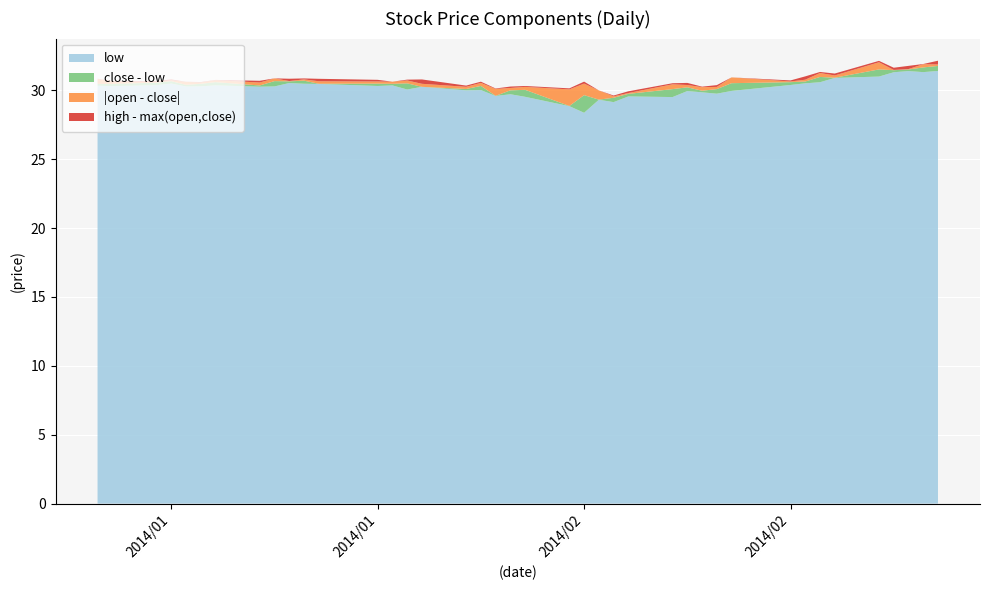

Reading right to left, transcribe all the data shown in this chart.

high: 2014-02-28=32.0	2014-02-27=31.7	2014-02-26=31.8	2014-02-25=31.6	2014-02-24=31.6	2014-02-21=31.2	2014-02-20=31.0	2014-02-19=30.9	2014-02-18=30.7	2014-02-14=30.5	2014-02-13=30.2	2014-02-12=30.3	2014-02-11=30.4	2014-02-10=30.2	2014-02-07=29.9	2014-02-06=29.5	2014-02-05=30.0	2014-02-04=29.8	2014-02-03=30.1	2014-01-31=30.1	2014-01-30=30.1	2014-01-29=30.1	2014-01-28=30.4	2014-01-27=30.3	2014-01-24=30.8	2014-01-23=30.6	2014-01-22=30.6	2014-01-21=30.8	2014-01-17=30.8	2014-01-16=30.8	2014-01-15=30.8	2014-01-14=30.7	2014-01-13=30.7	2014-01-10=30.6	2014-01-09=30.6	2014-01-08=30.6	2014-01-07=30.7	2014-01-06=30.7	2014-01-03=30.7	2014-01-02=30.8
open: 2014-02-28=31.7	2014-02-27=31.4	2014-02-26=31.5	2014-02-25=31.4	2014-02-24=31.0	2014-02-21=31.1	2014-02-20=30.7	2014-02-19=30.5	2014-02-18=30.6	2014-02-14=30.1	2014-02-13=29.9	2014-02-12=30.2	2014-02-11=30.0	2014-02-10=29.7	2014-02-07=29.7	2014-02-06=29.4	2014-02-05=30.0	2014-02-04=28.8	2014-02-03=30.1	2014-01-31=29.8	2014-01-30=29.8	2014-01-29=30.1	2014-01-28=30.1	2014-01-27=30.3	2014-01-24=30.5	2014-01-23=30.3	2014-01-22=30.6	2014-01-21=30.6	2014-01-17=30.7	2014-01-16=30.6	2014-01-15=30.7	2014-01-14=30.5	2014-01-13=30.6	2014-01-10=30.5	2014-01-09=30.6	2014-01-08=30.6	2014-01-07=30.6	2014-01-06=30.6	2014-01-03=30.6	2014-01-02=30.8
close: 2014-02-28=31.8	2014-02-27=31.7	2014-02-26=31.5	2014-02-25=31.5	2014-02-24=31.5	2014-02-21=30.9	2014-02-20=31.0	2014-02-19=30.6	2014-02-18=30.6	2014-02-14=30.5	2014-02-13=30.1	2014-02-12=30.0	2014-02-11=30.2	2014-02-10=30.1	2014-02-07=29.7	2014-02-06=29.5	2014-02-05=29.3	2014-02-04=29.6	2014-02-03=28.9	2014-01-31=30.0	2014-01-30=30.0	2014-01-29=29.6	2014-01-28=30.3	2014-01-27=30.1	2014-01-24=30.3	2014-01-23=30.5	2014-01-22=30.5	2014-01-21=30.5	2014-01-17=30.5	2014-01-16=30.7	2014-01-15=30.6	2014-01-14=30.7	2014-01-13=30.3	2014-01-10=30.6	2014-01-09=30.5	2014-01-08=30.4	2014-01-07=30.7	2014-01-06=30.6	2014-01-03=30.5	2014-01-02=30.5
low: 2014-02-28=31.4	2014-02-27=31.3	2014-02-26=31.4	2014-02-25=31.3	2014-02-24=31.0	2014-02-21=30.9	2014-02-20=30.6	2014-02-19=30.5	2014-02-18=30.4	2014-02-14=30.0	2014-02-13=29.8	2014-02-12=29.9	2014-02-11=29.9	2014-02-10=29.5	2014-02-07=29.6	2014-02-06=29.1	2014-02-05=29.3	2014-02-04=28.4	2014-02-03=28.8	2014-01-31=29.5	2014-01-30=29.7	2014-01-29=29.6	2014-01-28=30.0	2014-01-27=30.0	2014-01-24=30.3	2014-01-23=30.1	2014-01-22=30.4	2014-01-21=30.3	2014-01-17=30.5	2014-01-16=30.5	2014-01-15=30.5	2014-01-14=30.3	2014-01-13=30.3	2014-01-10=30.4	2014-01-09=30.3	2014-01-08=30.3	2014-01-07=30.5	2014-01-06=30.4	2014-01-03=30.3	2014-01-02=30.3